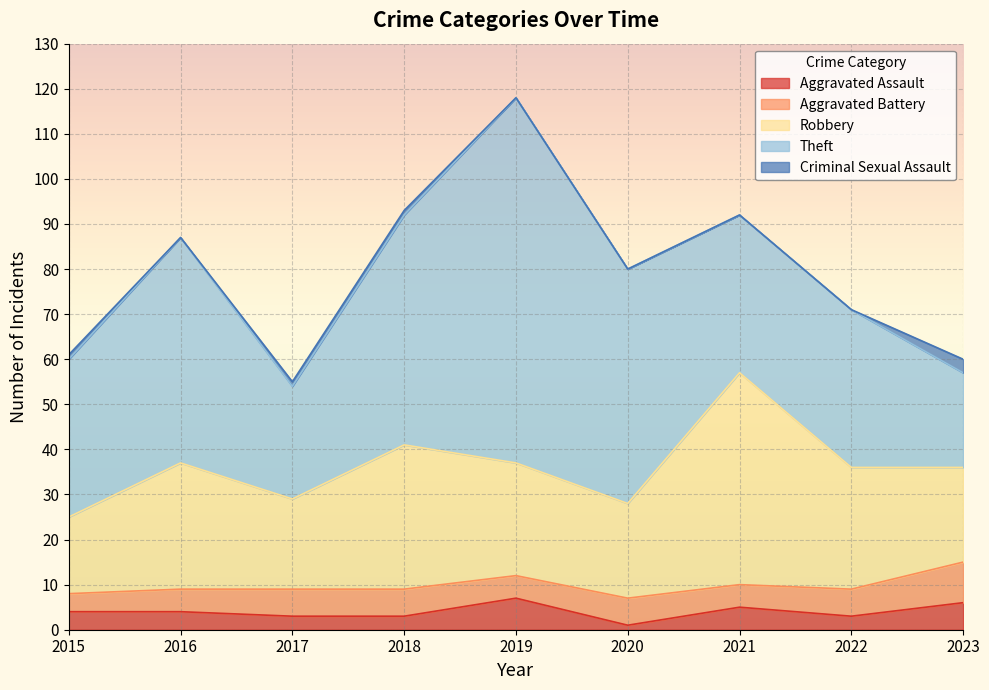

Count the number of categories in the chart.

9